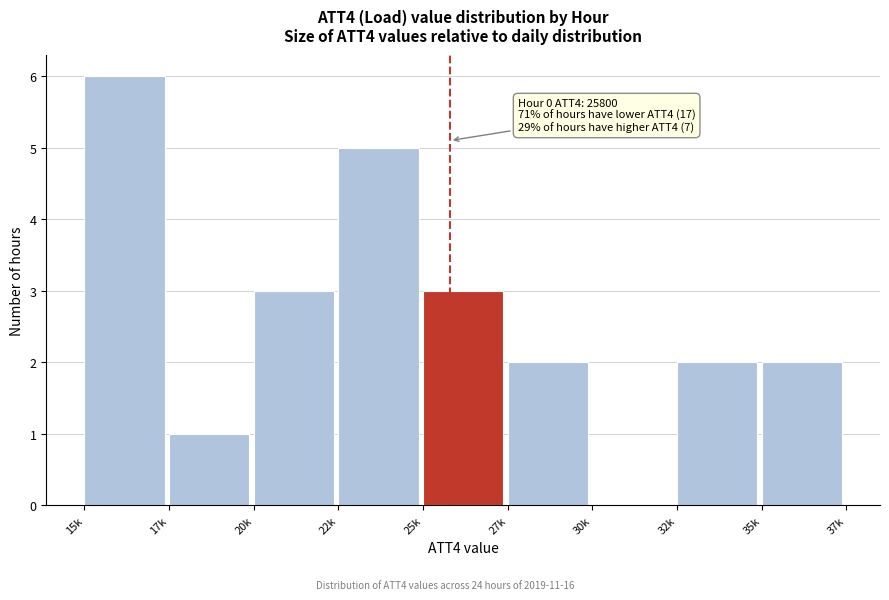

Reading left to right, list all the values displayed in this chart.

15k=6	17k=1	20k=3	22k=5	25k=3	27k=2	30k=0	32k=2	35k=2